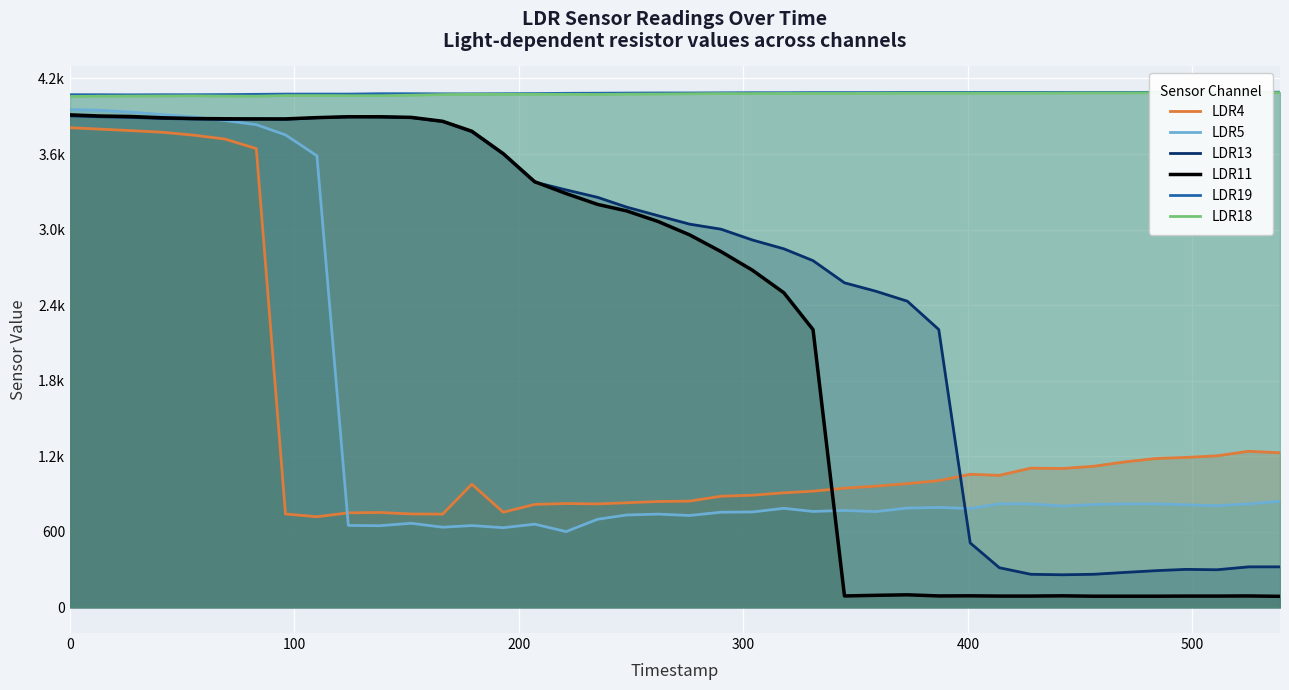

Is the value of LDR18 at 11 greater than the value of LDR19 at 35?

No